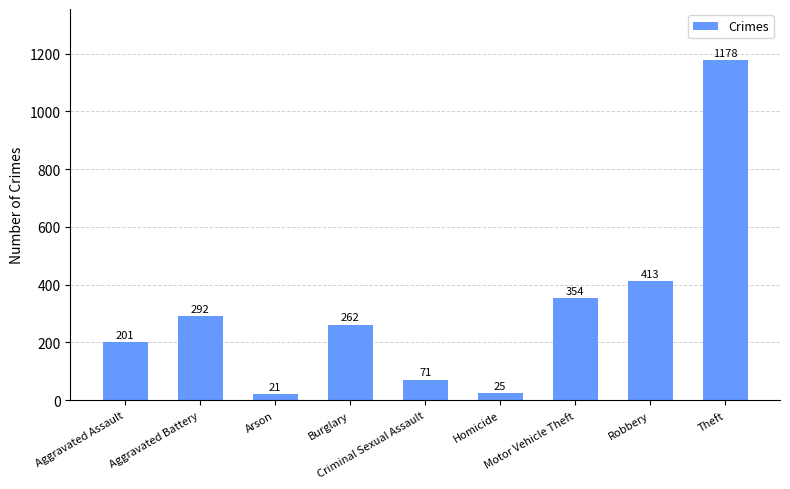

The value at Theft is 1178. True or false?

True